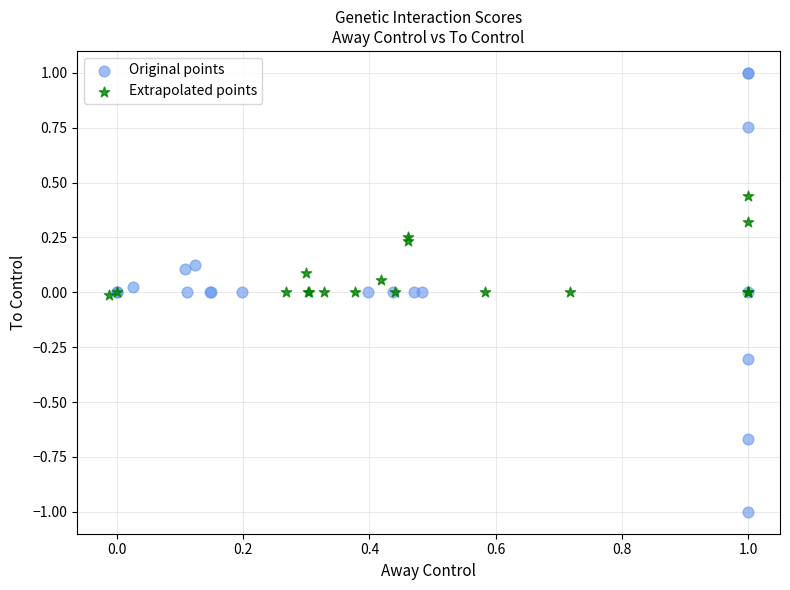

Which series has the widest spread of Y values?

Original points